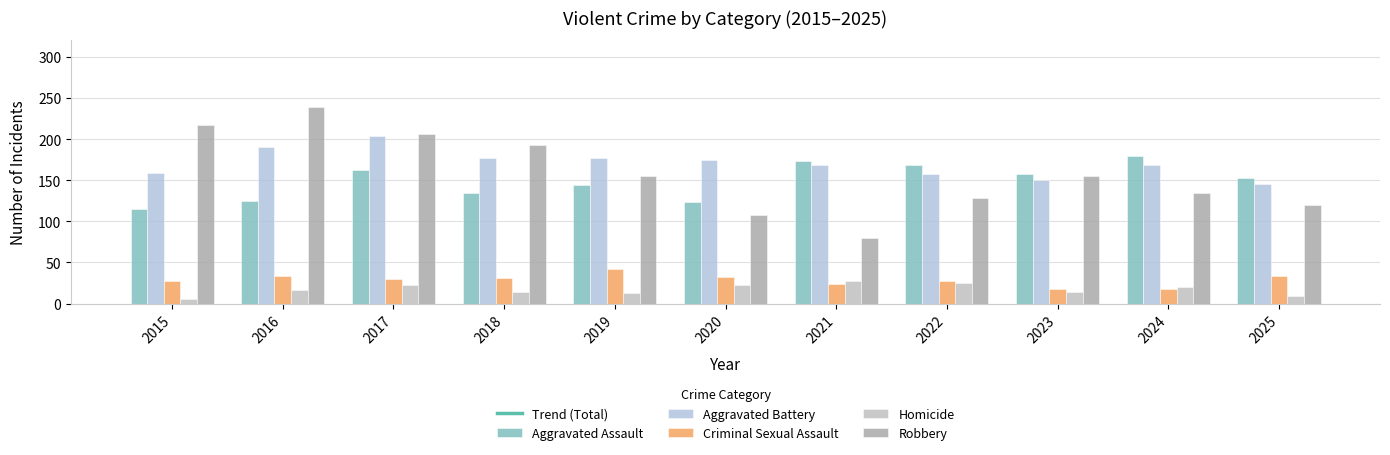

Between 2019 and 2017, which is larger?

2017